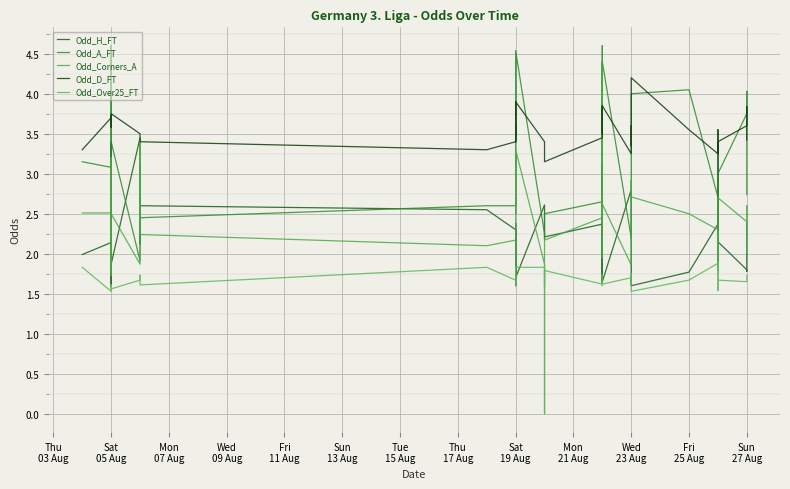

How many distinct data groups are displayed?

5